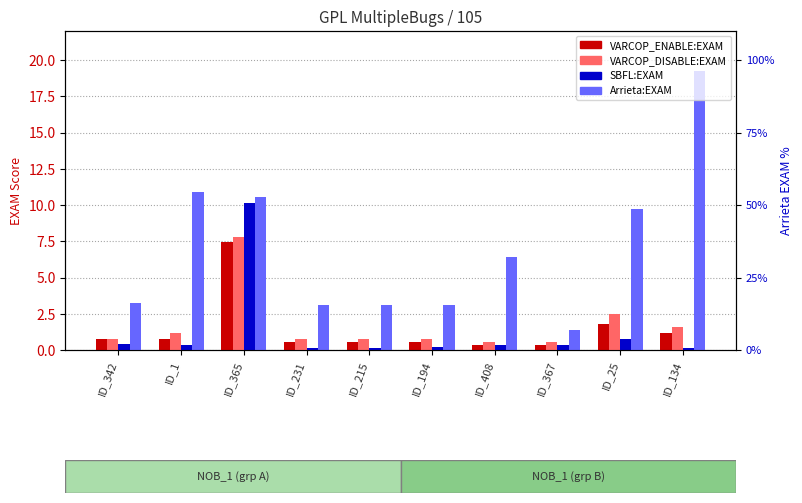

Where does the Arrieta:EXAM series first go above 6?

ID_1